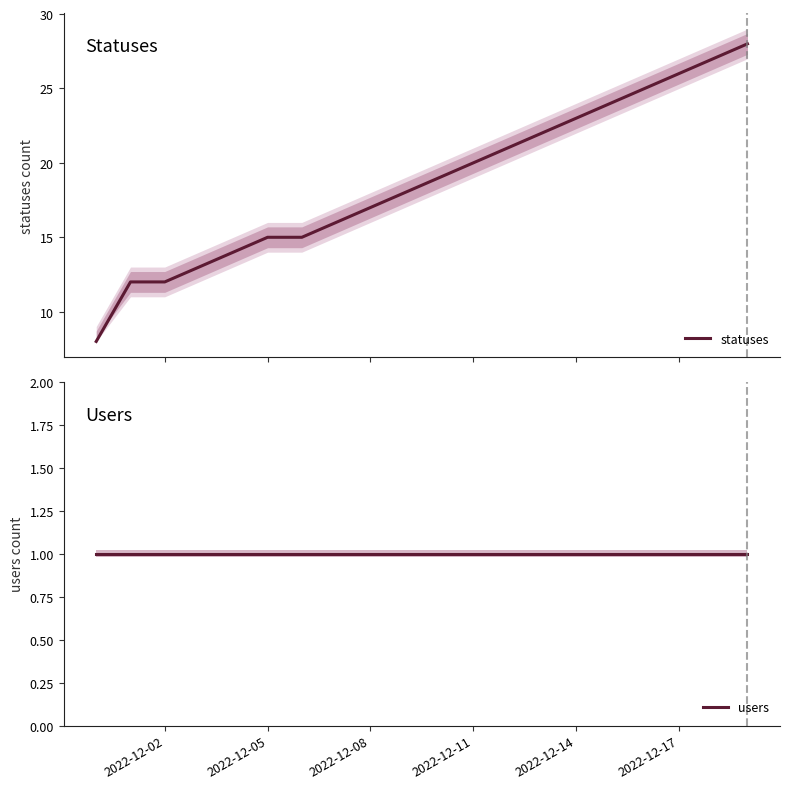

What is the minimum value for statuses?

8